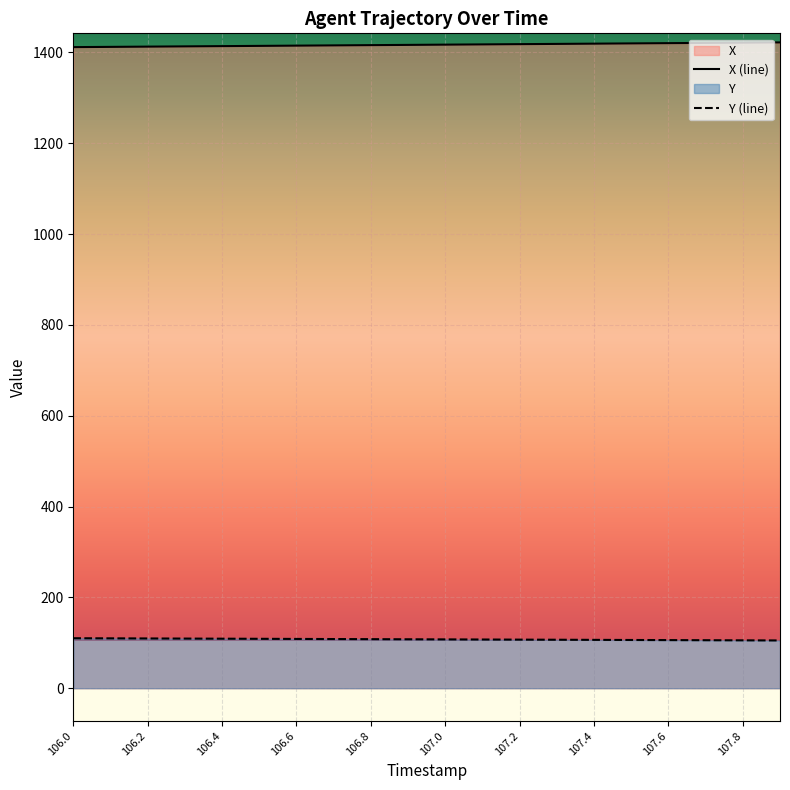

At which category is the sum across all series the highest?

107.9